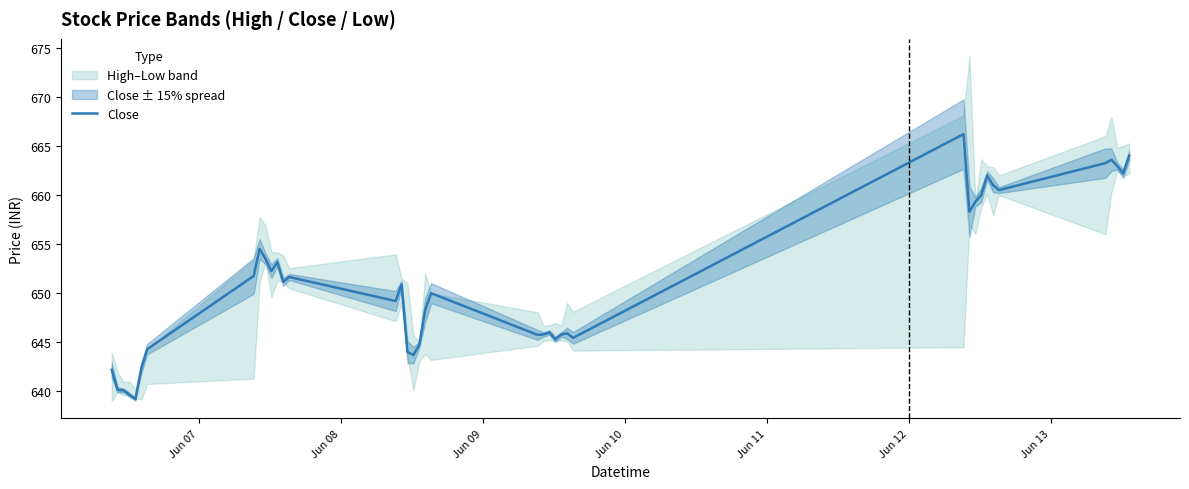

What is the sum of all values?

26050.0